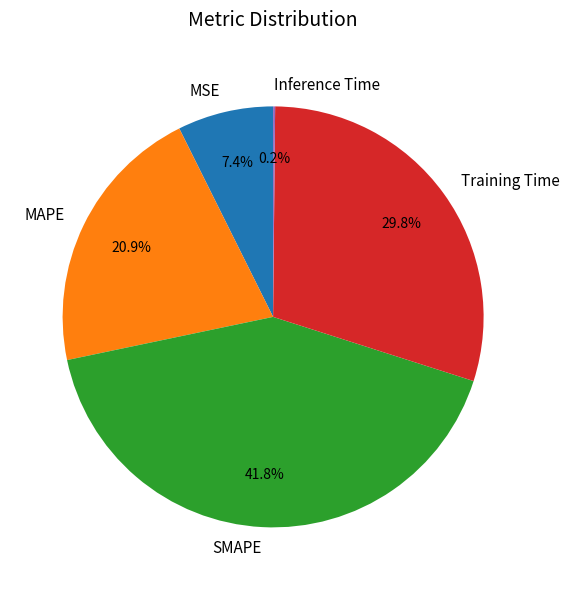

Do Training Time and MSE together represent more than half of the pie?

No